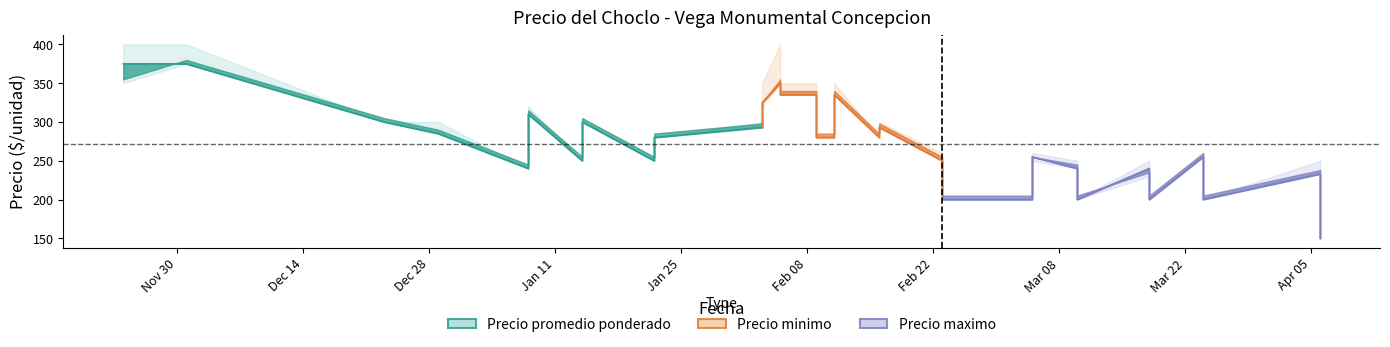

At which category is the sum across all series the highest?

2020-12-01